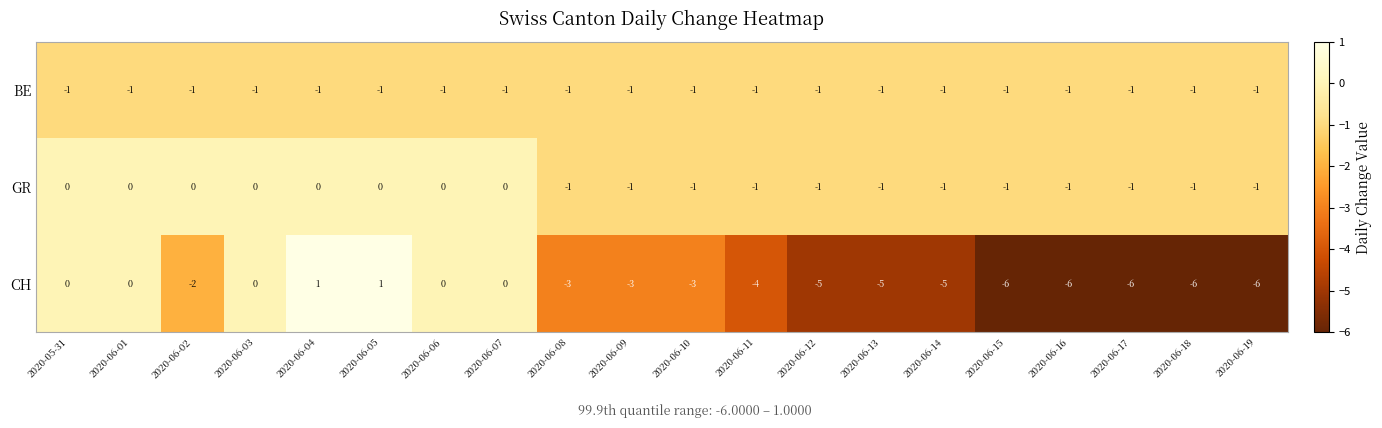

What is the difference between the highest and lowest values at 2020-06-17?

5